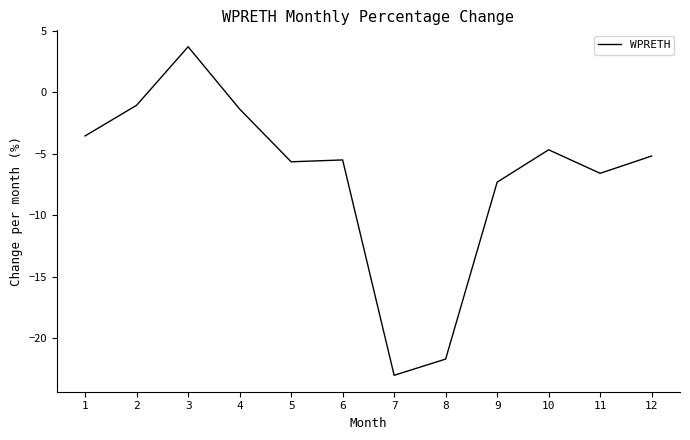

True or false: there are more than 1 points higher than both neighbors.

True